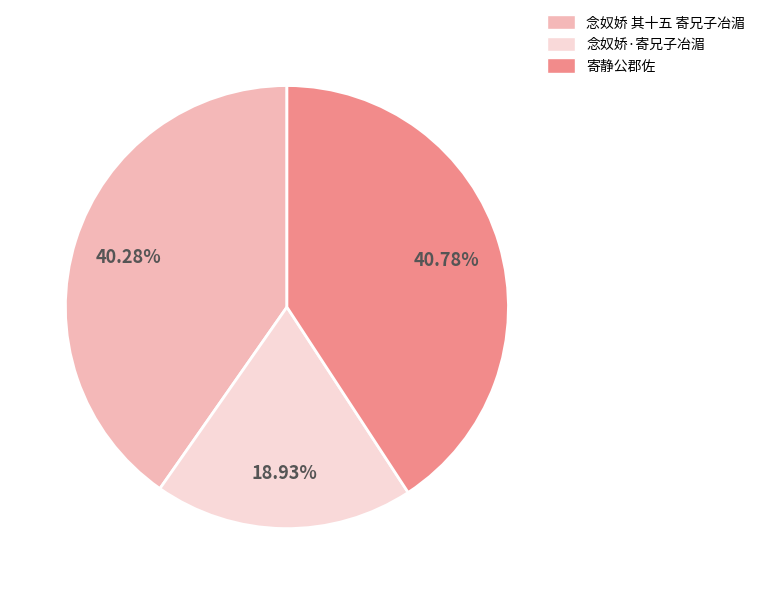

Which category has the smallest portion of the pie?

念奴娇·寄兄子冶湄